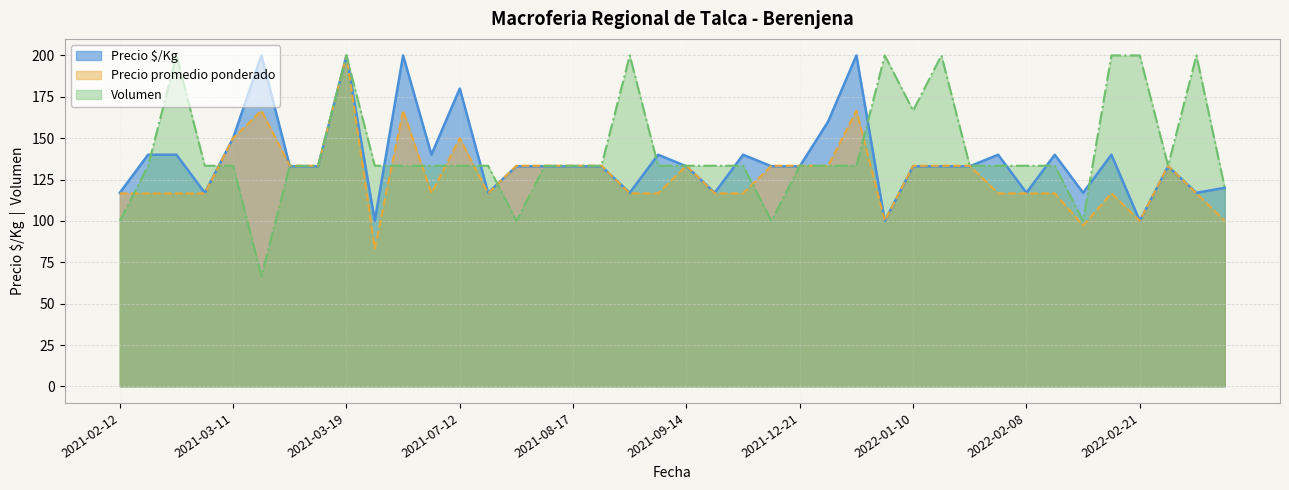

Between which two adjacent categories do Precio $/Kg and Volumen first intersect?

2021-02-16 and 2021-02-24